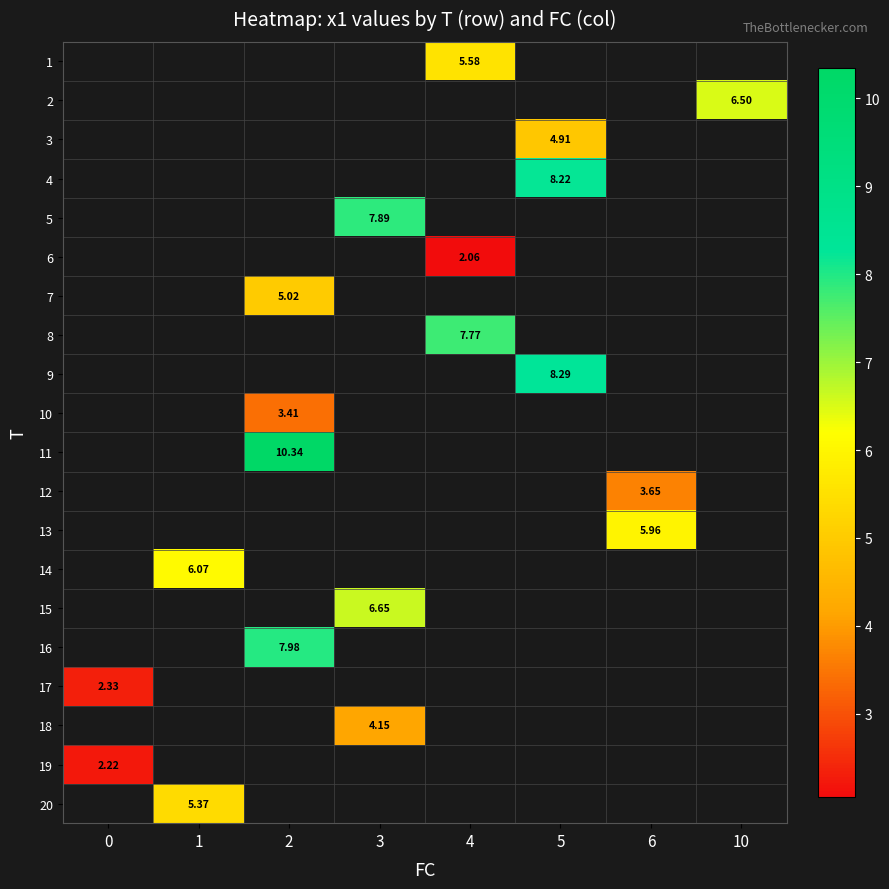

List the labels in order of row_5 value, largest first.

0, 1, 2, 3, 4, 5, 6, 10